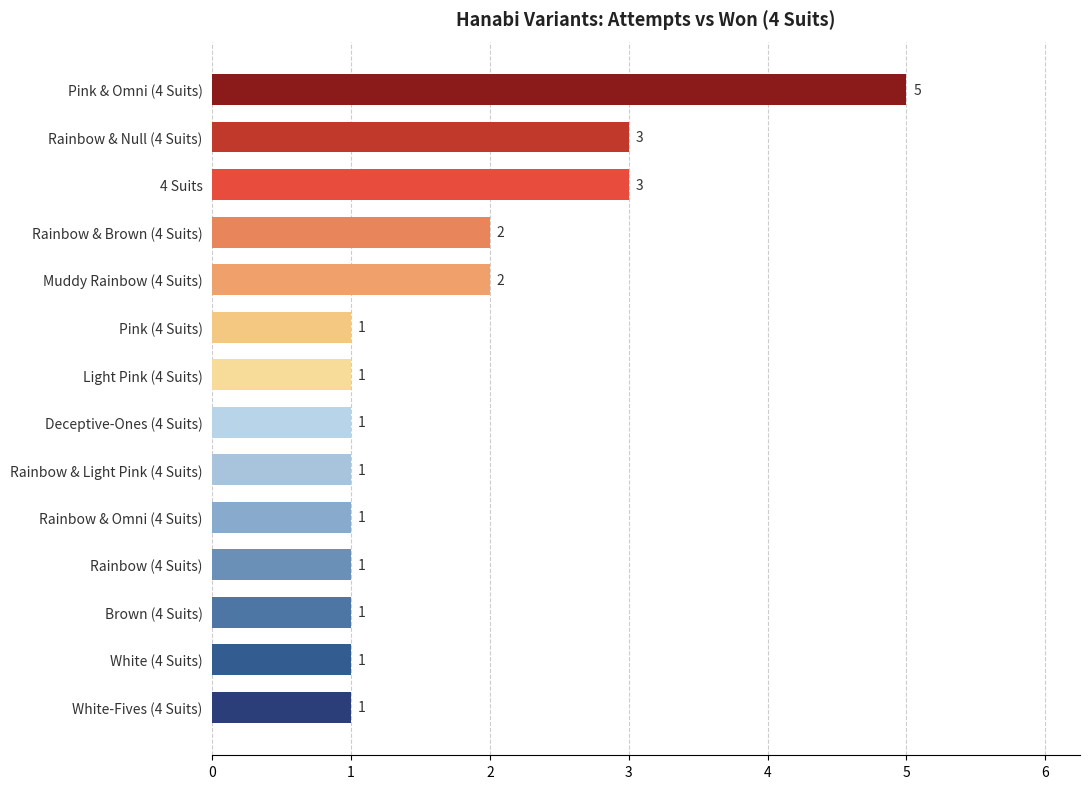

Are the bars horizontal?

Yes